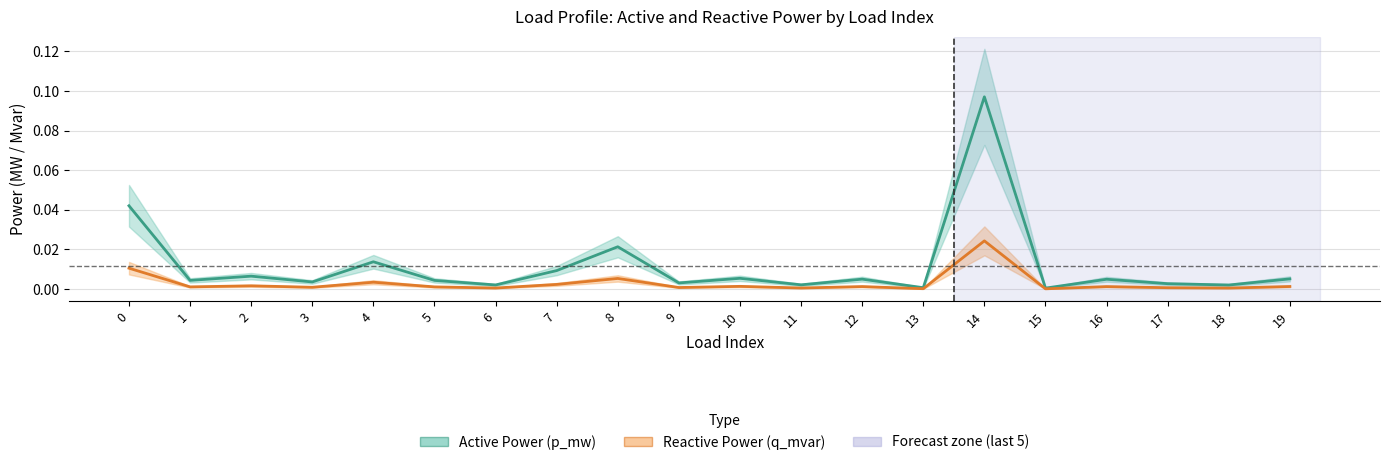

How many interior local valleys does the Reactive Power (q_mvar) series have?

8